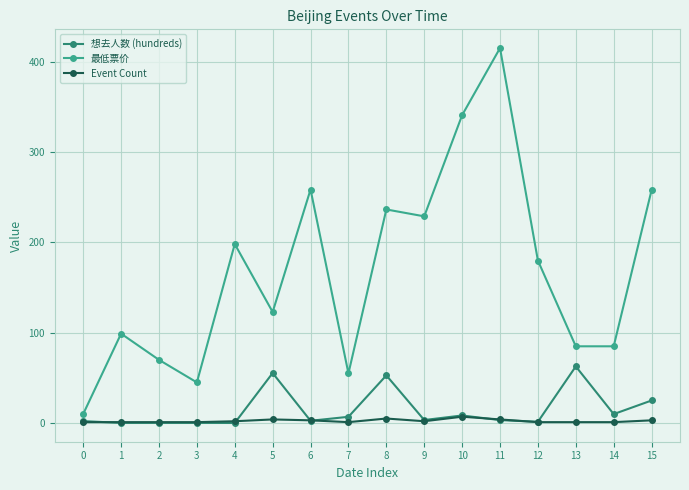

List the series in order of their peak value, lowest first.

Event Count, 想去人数 (hundreds), 最低票价